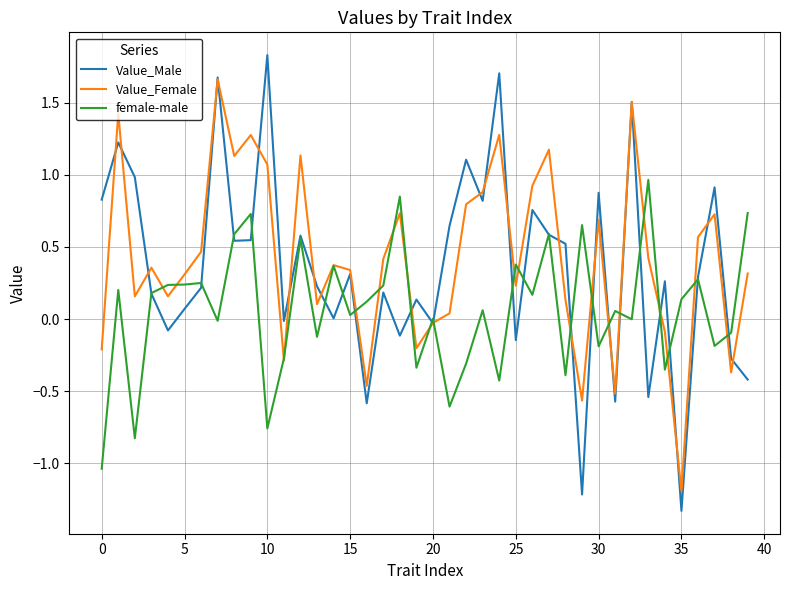

What is the greatest value displayed?

1.8